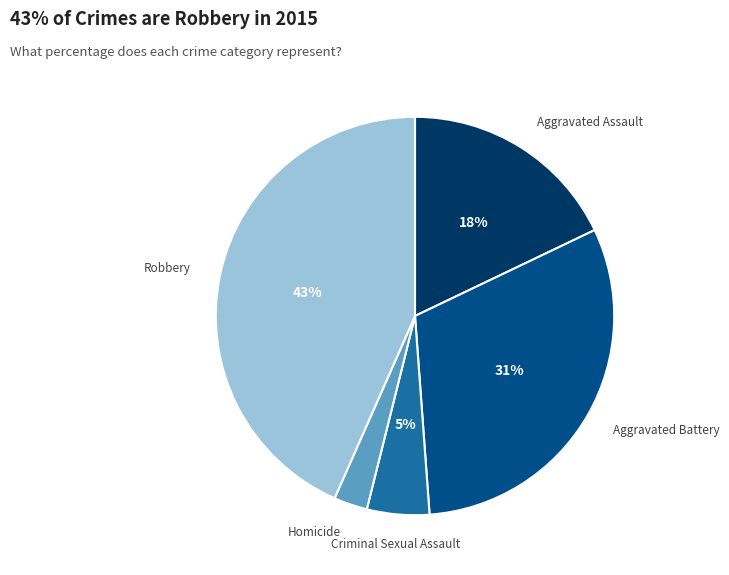

Is there a majority slice in this chart?

No